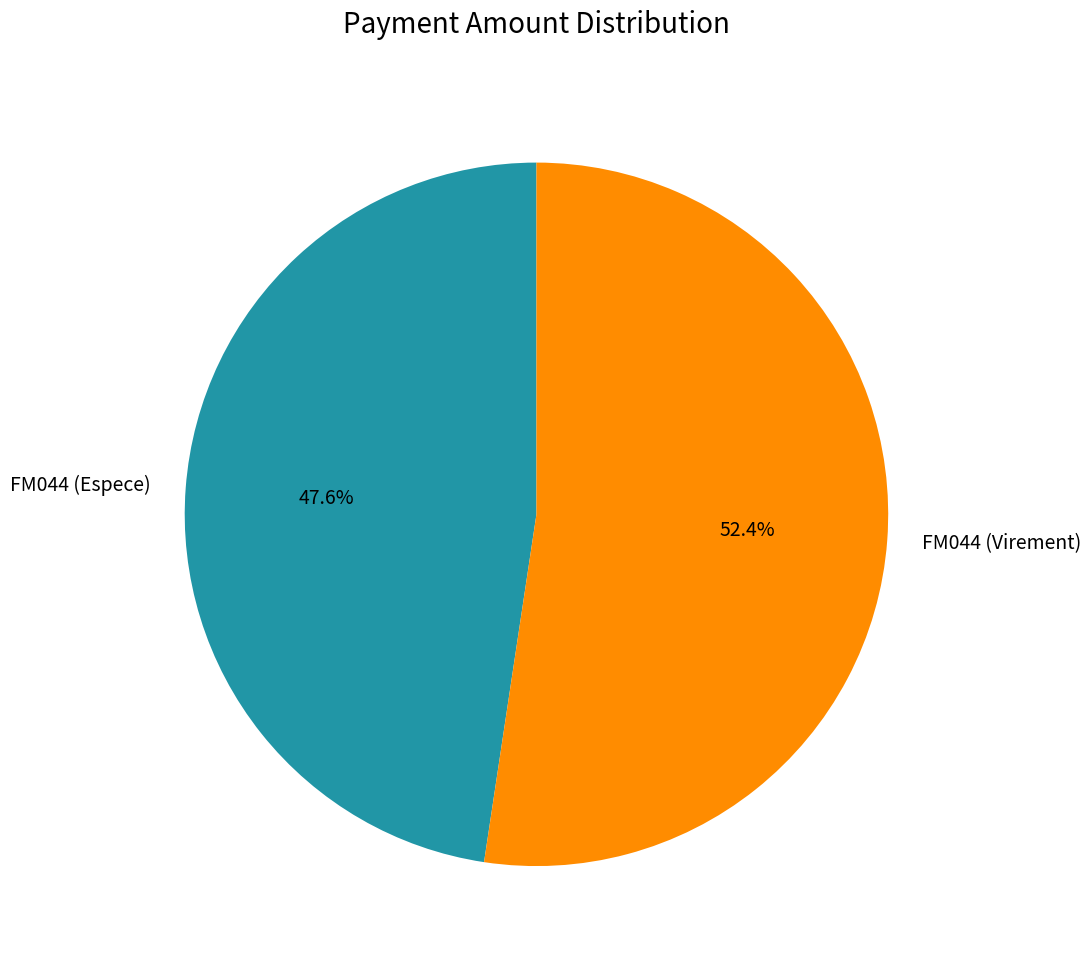

To the nearest percent, what is the difference between the FM044 (Virement) and FM044 (Espece) slice percentages?

5%